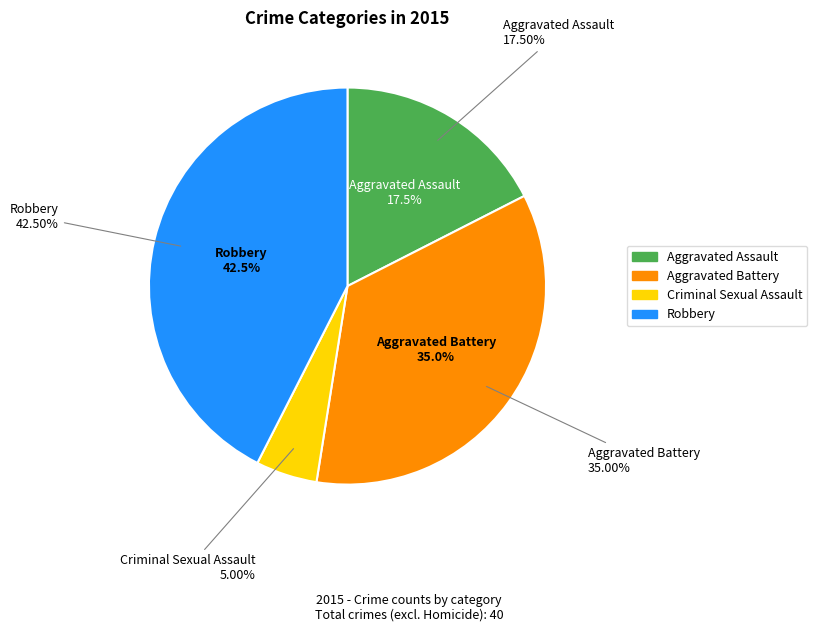

How many slices are in this pie chart?

4